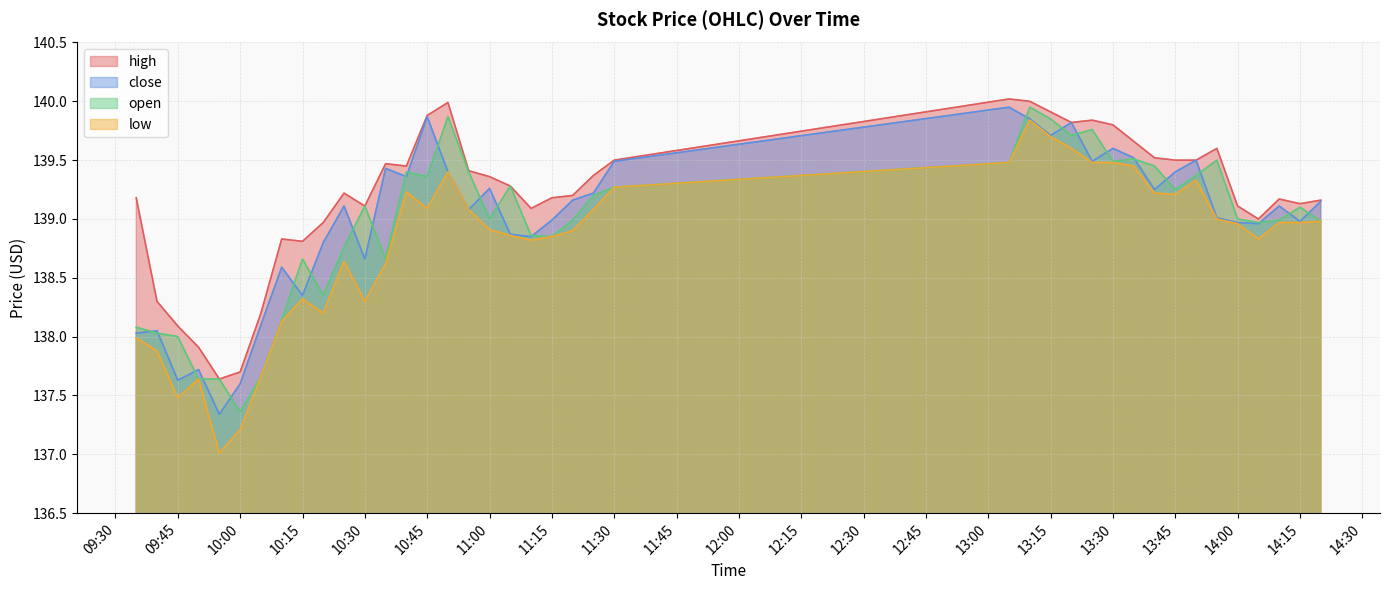

How many data points in close are less than 139?

17